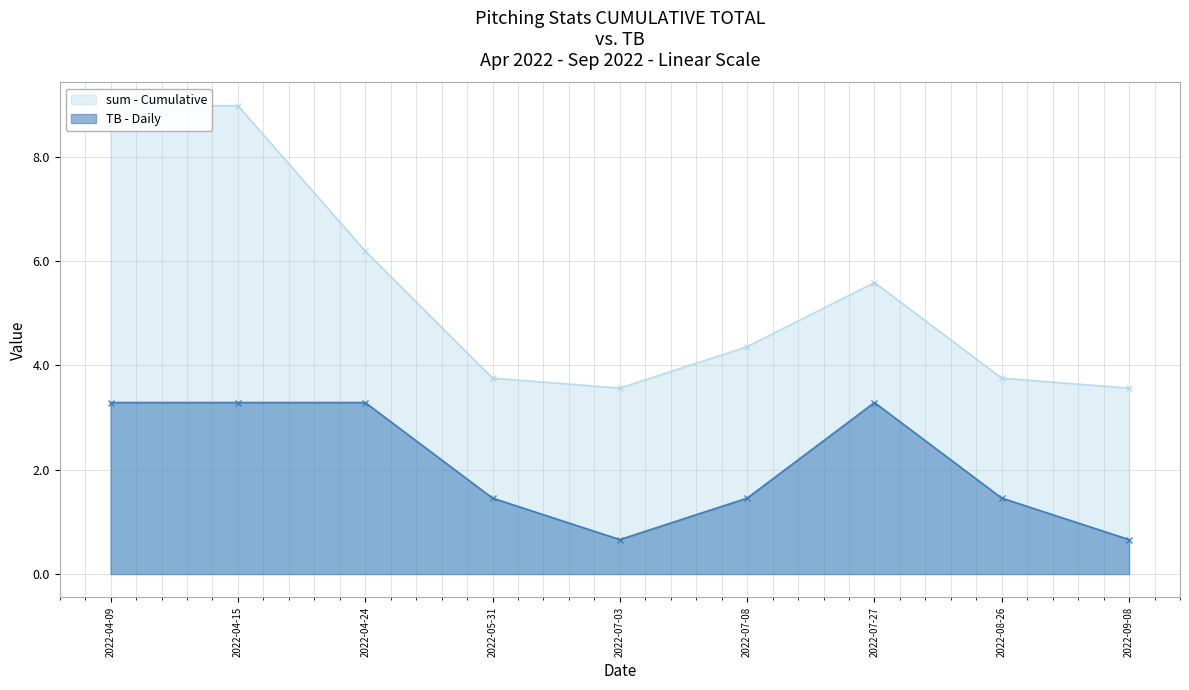

What is the sum of the TB values at 2022-04-15 and 2022-09-08?

3.9